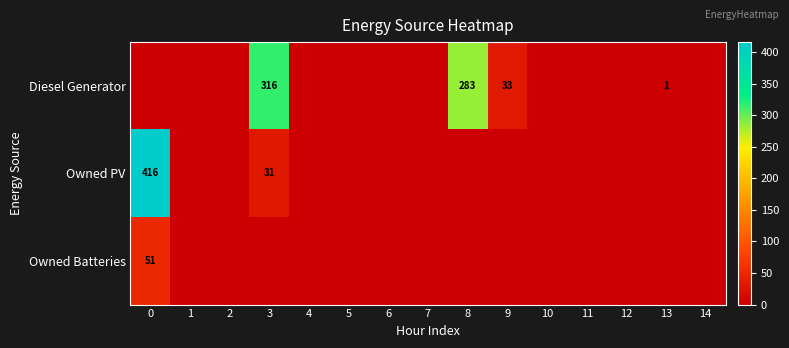

The value of Diesel Generator at 3 is 437. True or false?

False